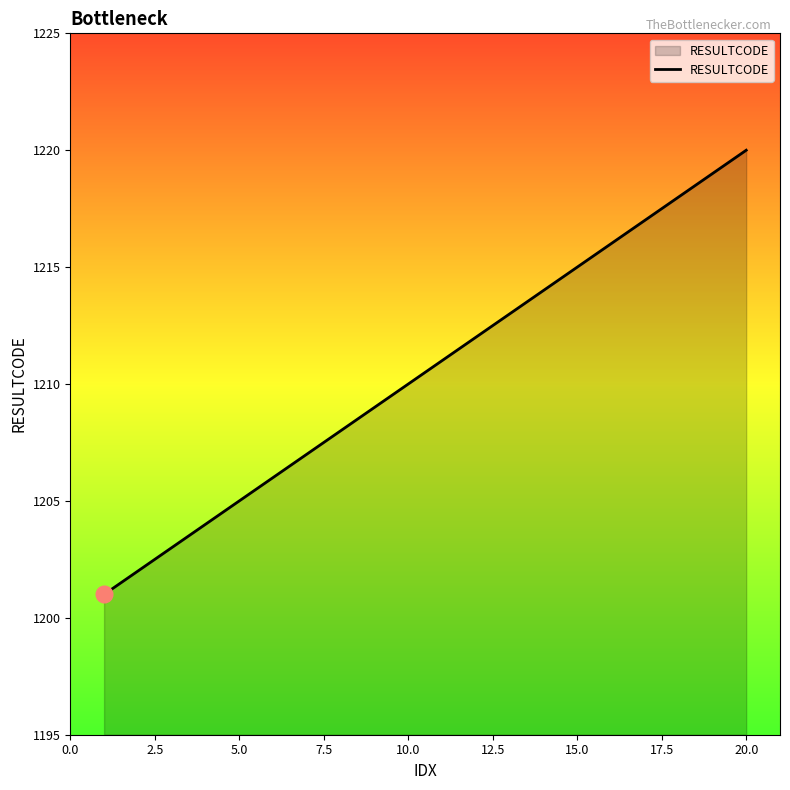

What is the maximum value shown in the chart?

1220